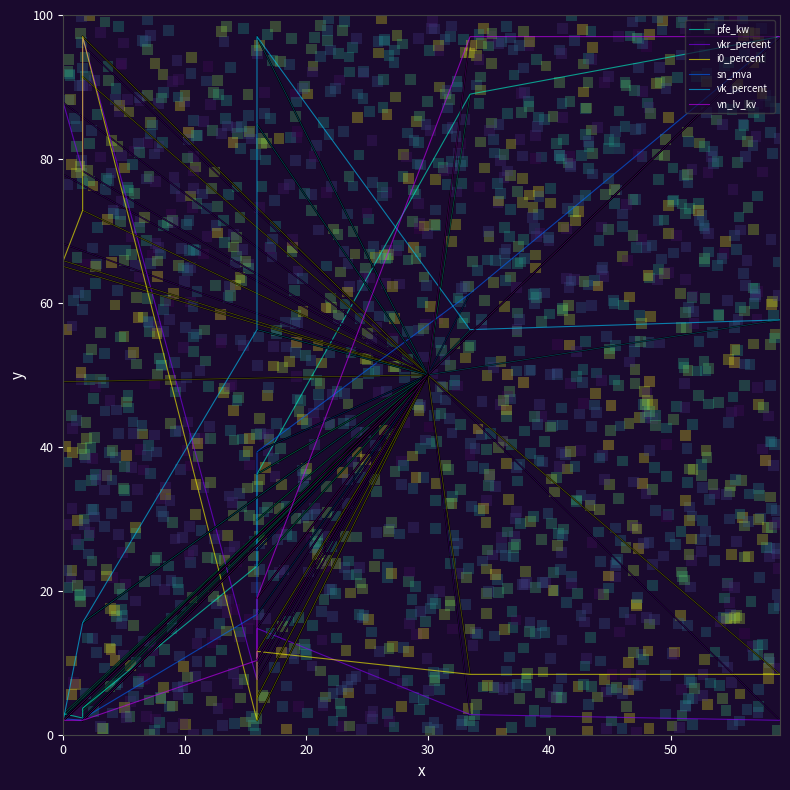

At how many categories does at least one series exceed 19?

14